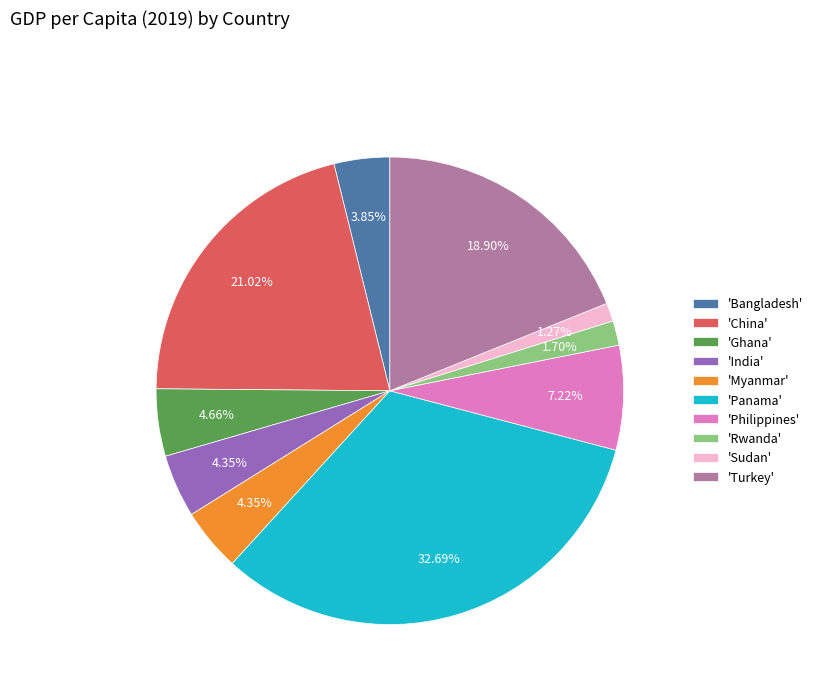

What is the largest slice in the pie chart?

'Panama'